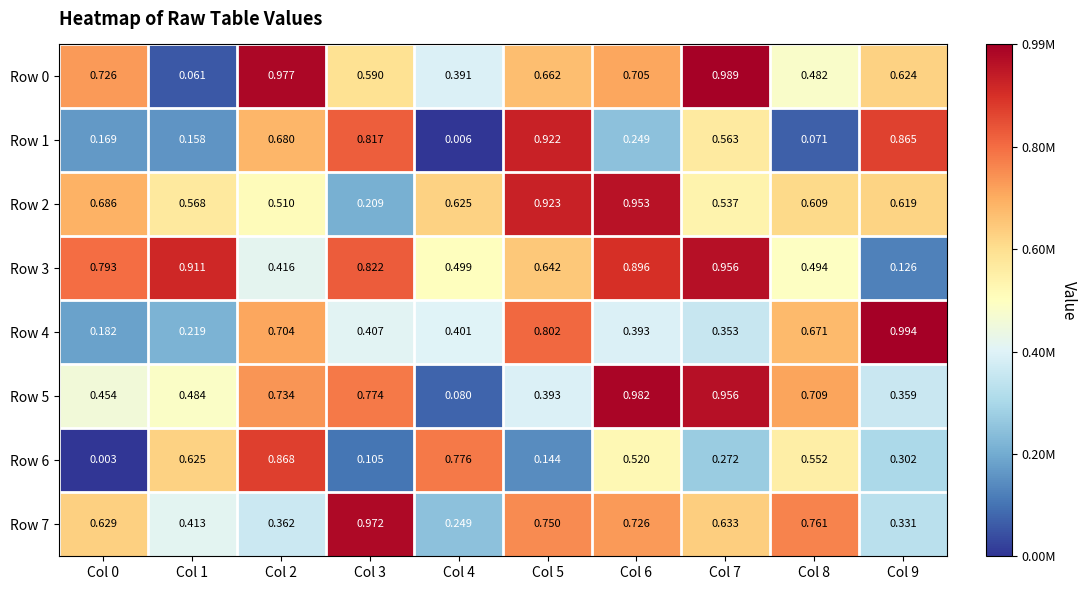

Is the value of Row 6 at Col 0 greater than the value of Row 1 at Col 0?

No